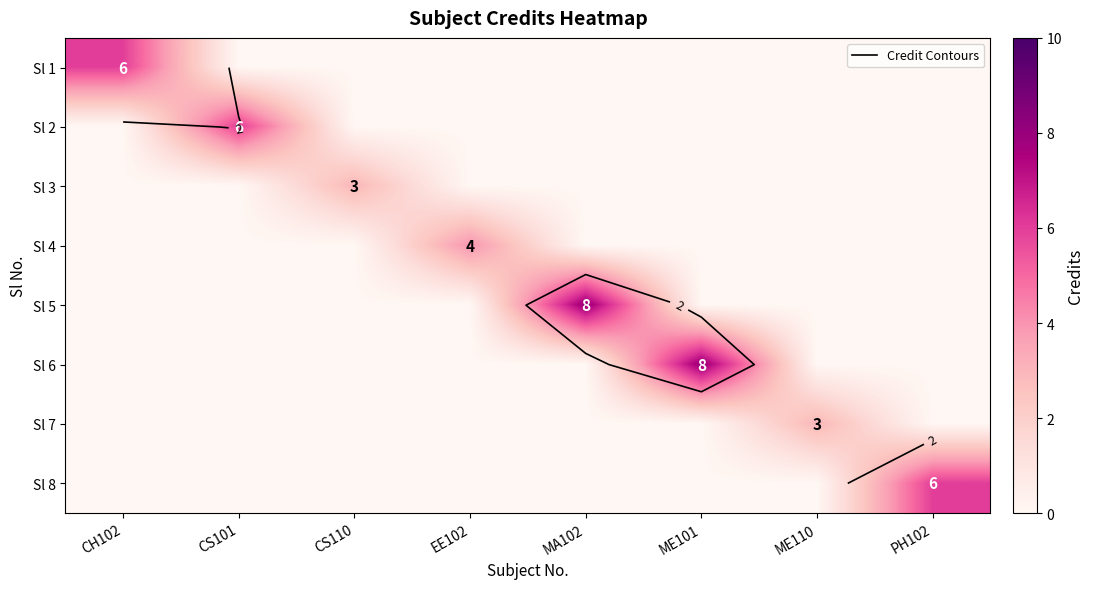

What is the difference between the maximum and minimum values in the Sl 4 series?

4